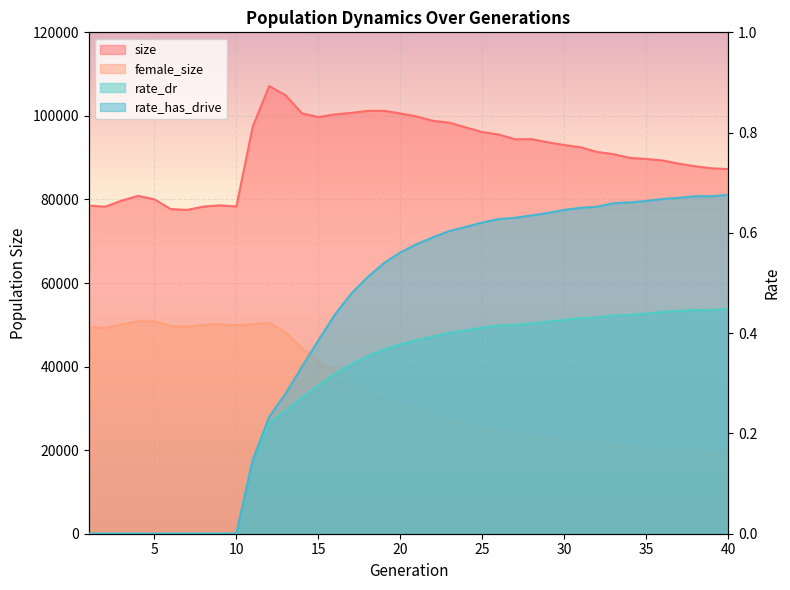

What is the difference between the highest and lowest values at 7?

77498.0